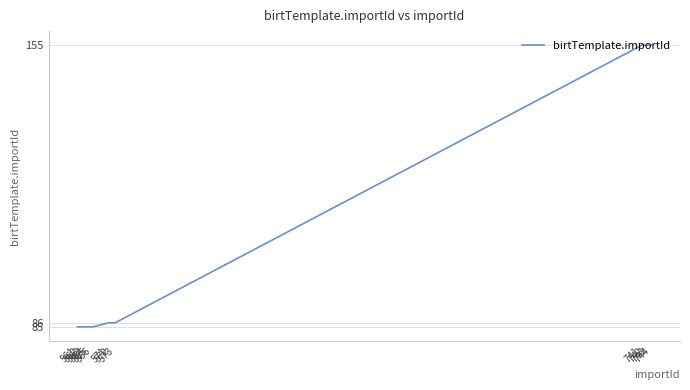

Reading left to right, list all the values displayed in this chart.

85	85	85	85	85	85	86	86	86	155	155	155	155